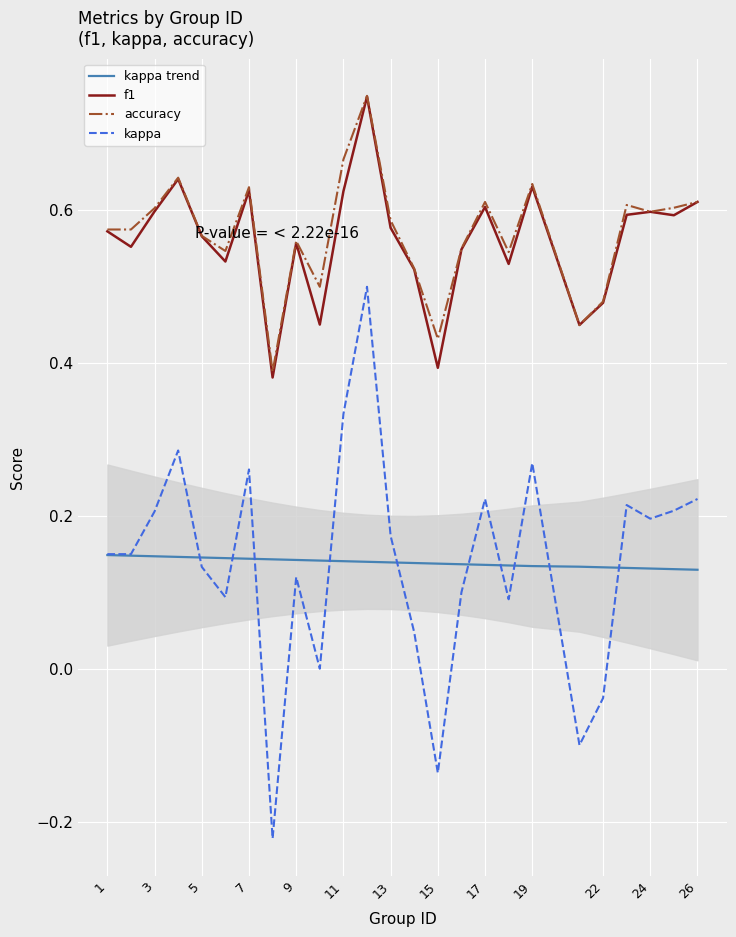

True or false: accuracy has a value of 0.6 at 3.

True